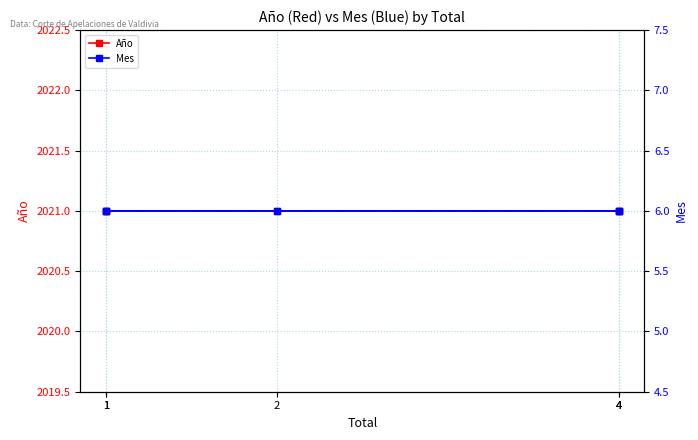

What is the label of the 3rd point from the right?

2